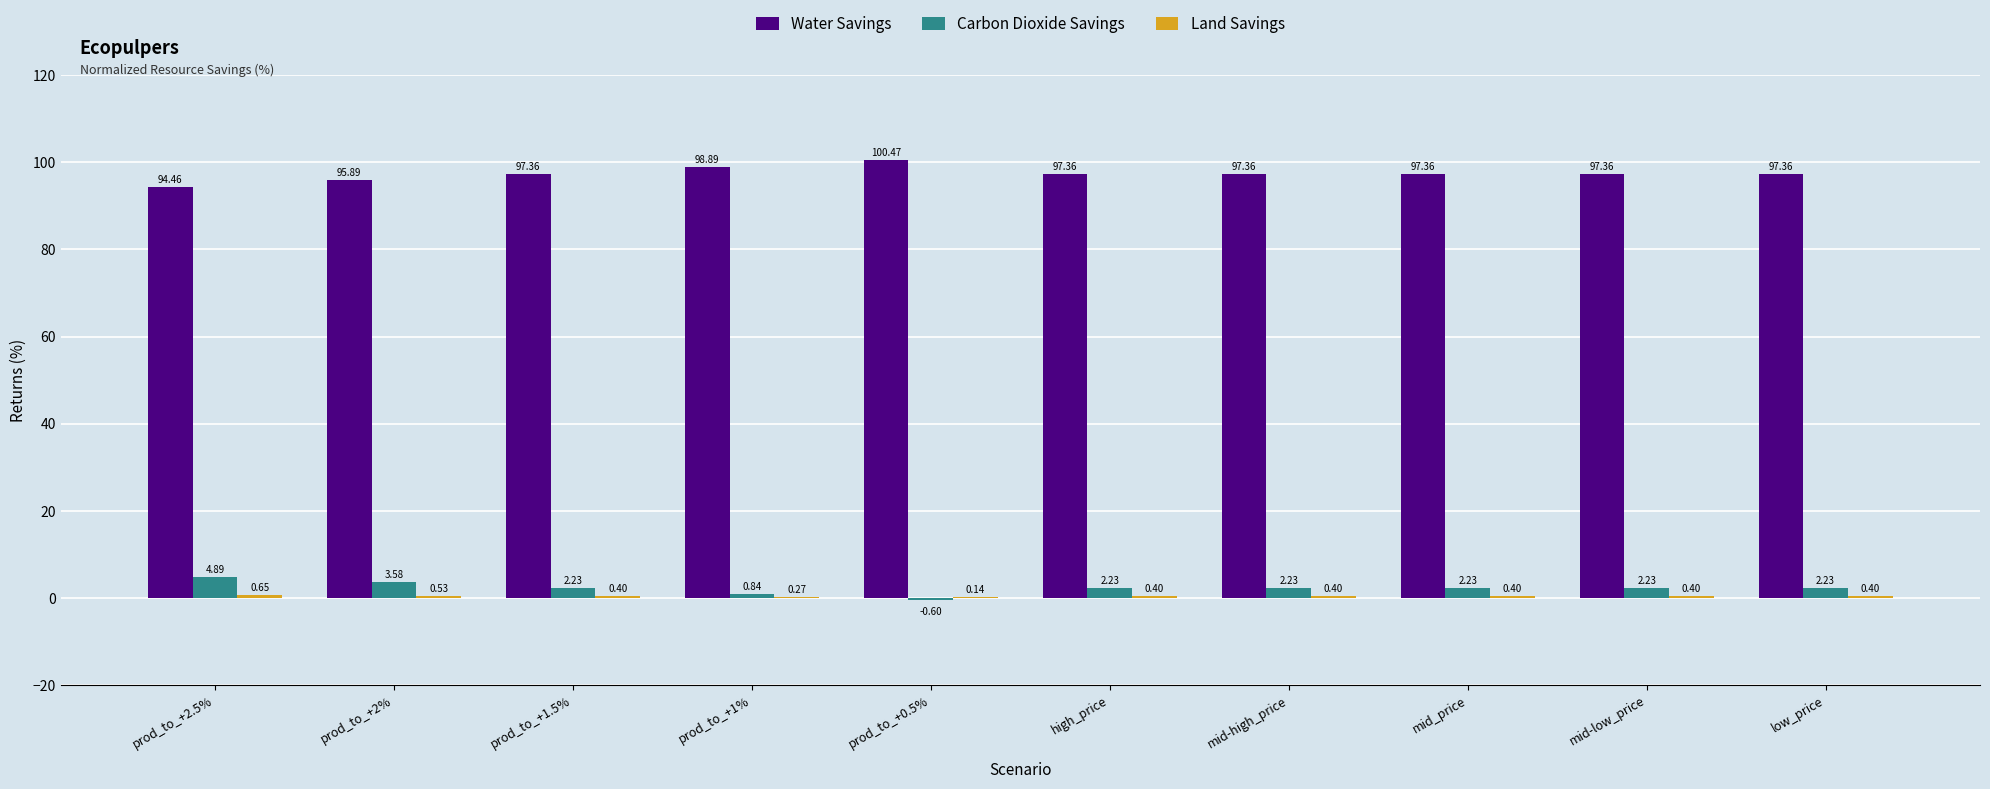

Is the value of Carbon Dioxide Savings at prod_to_+2% greater than the value of Water Savings at high_price?

No